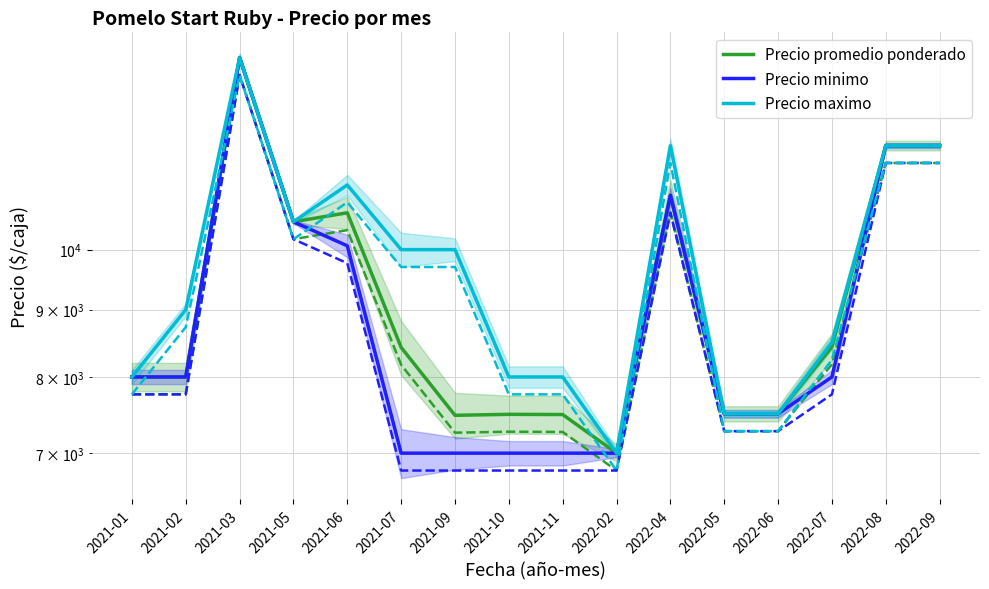

What is the difference between the Precio minimo values at 2022-02 and 2021-02?

1000